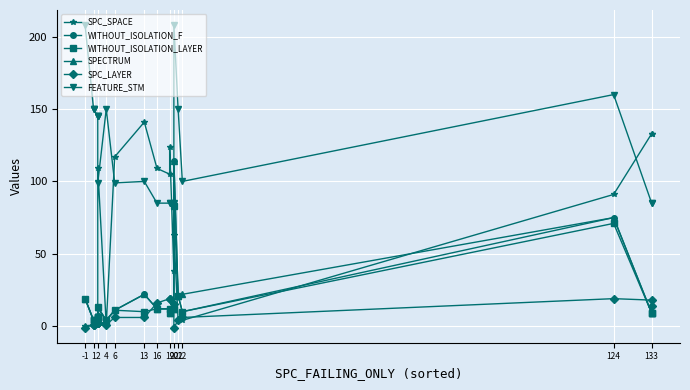

What is the greatest value displayed?

208